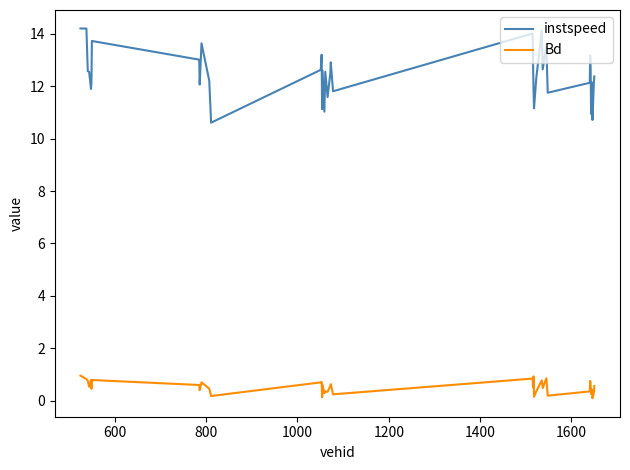

Is this an area chart (filled region under the line)?

No